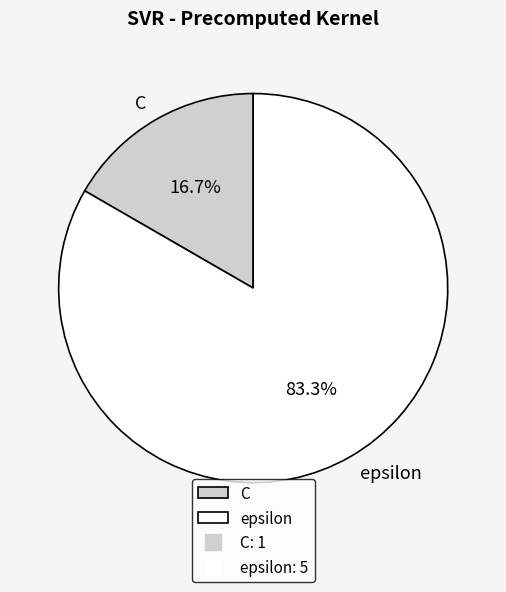

What percentage is NOT represented by C?

83.3%